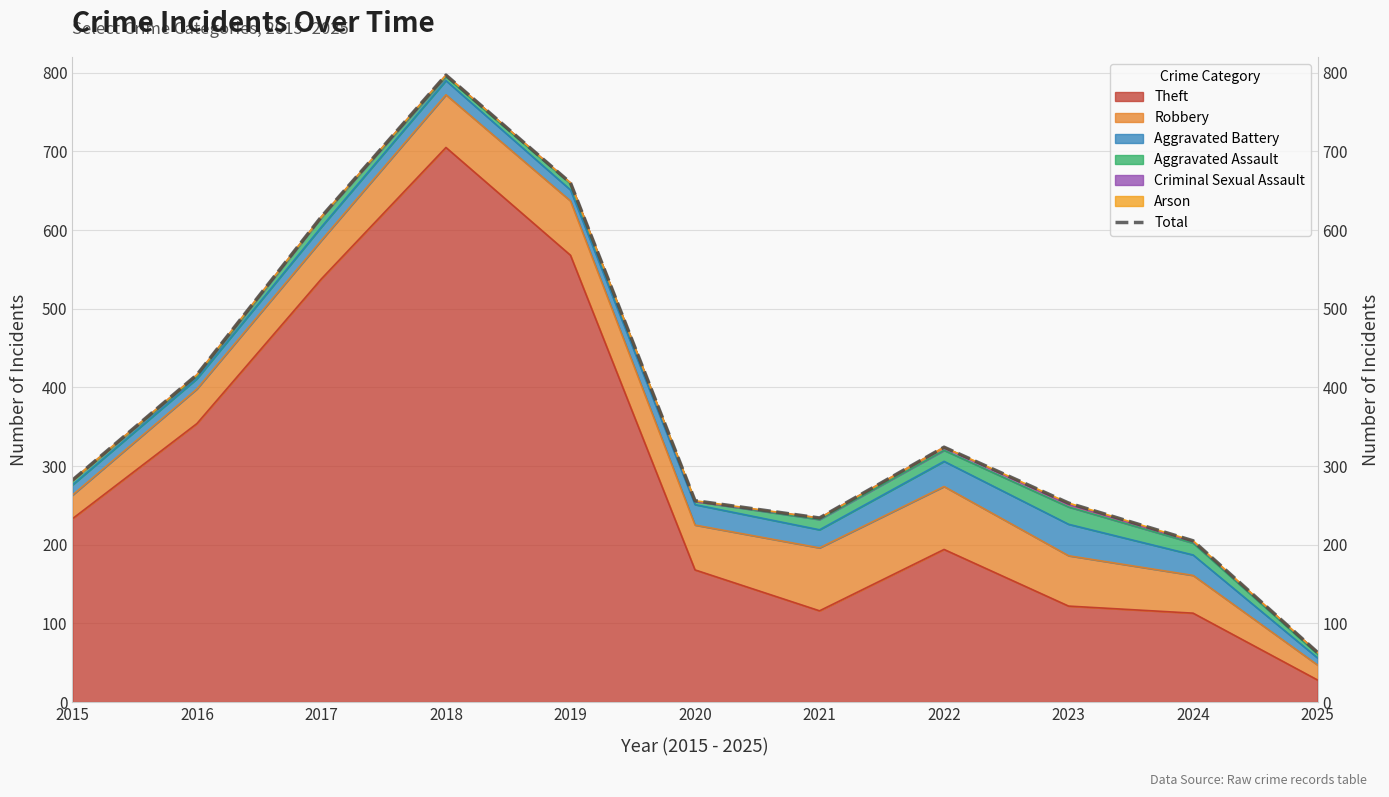

True or false: the data shows 466 at 2015.

False